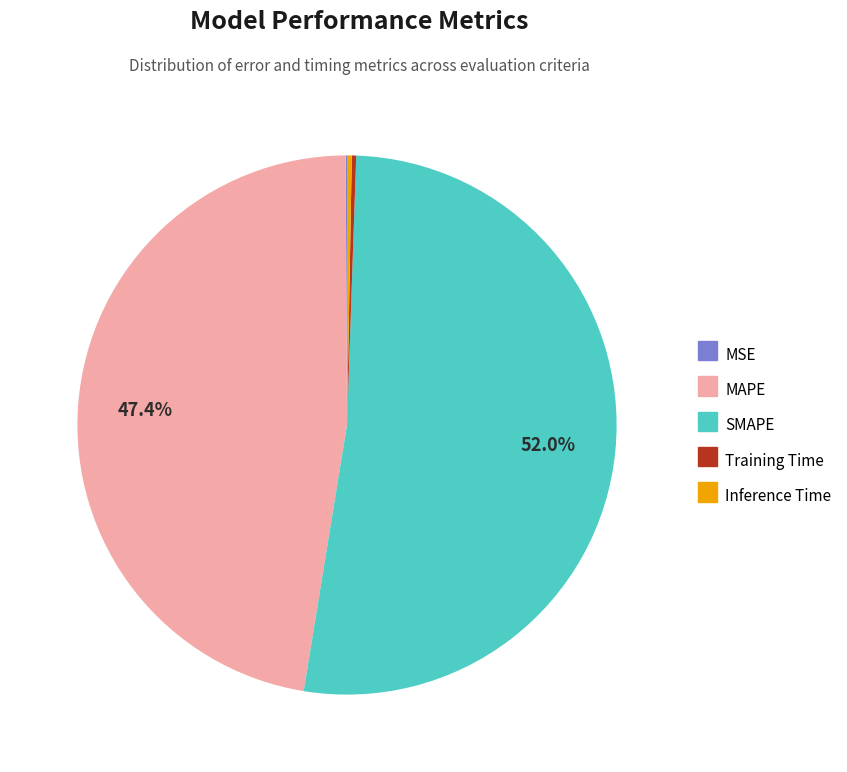

To the nearest percent, what is the combined percentage of MAPE and SMAPE?

99%